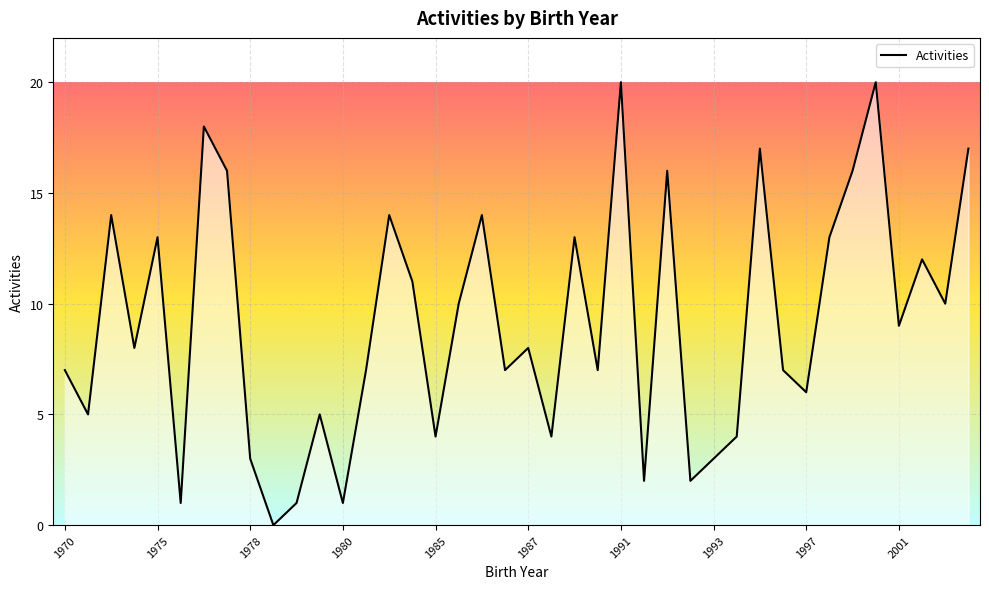

What is the difference between the maximum and minimum values?

20